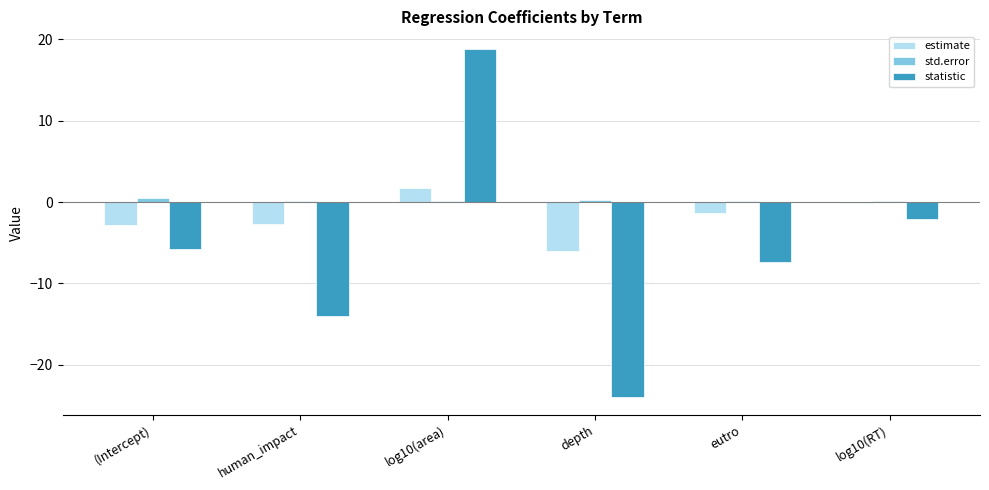

Are the bars horizontal?

No